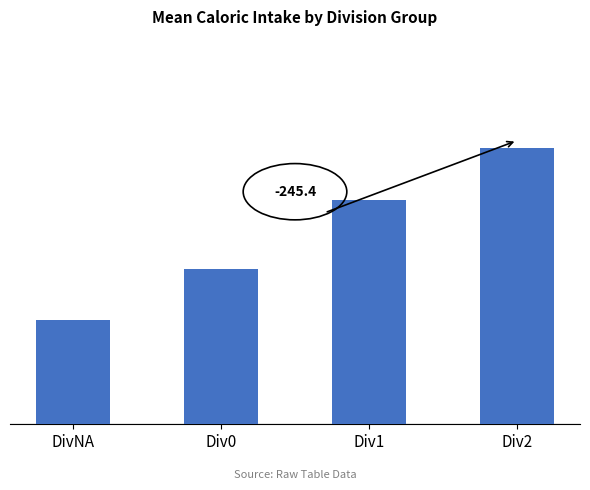

Does the chart contain any negative values?

No